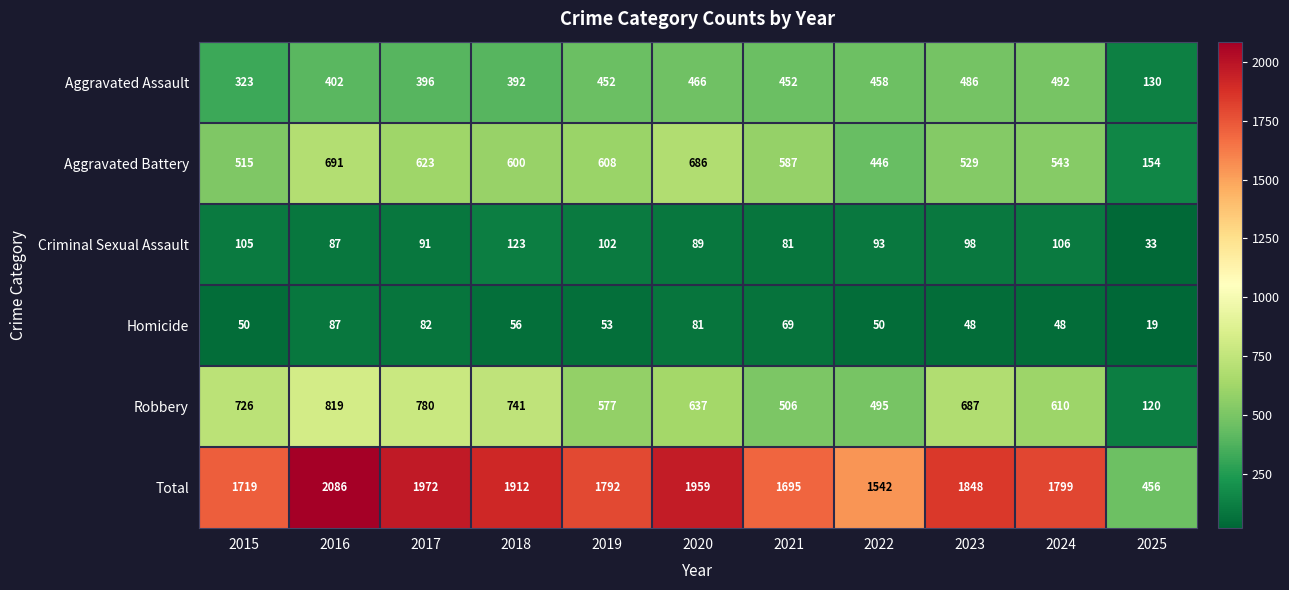

What is the maximum value for Robbery?

819